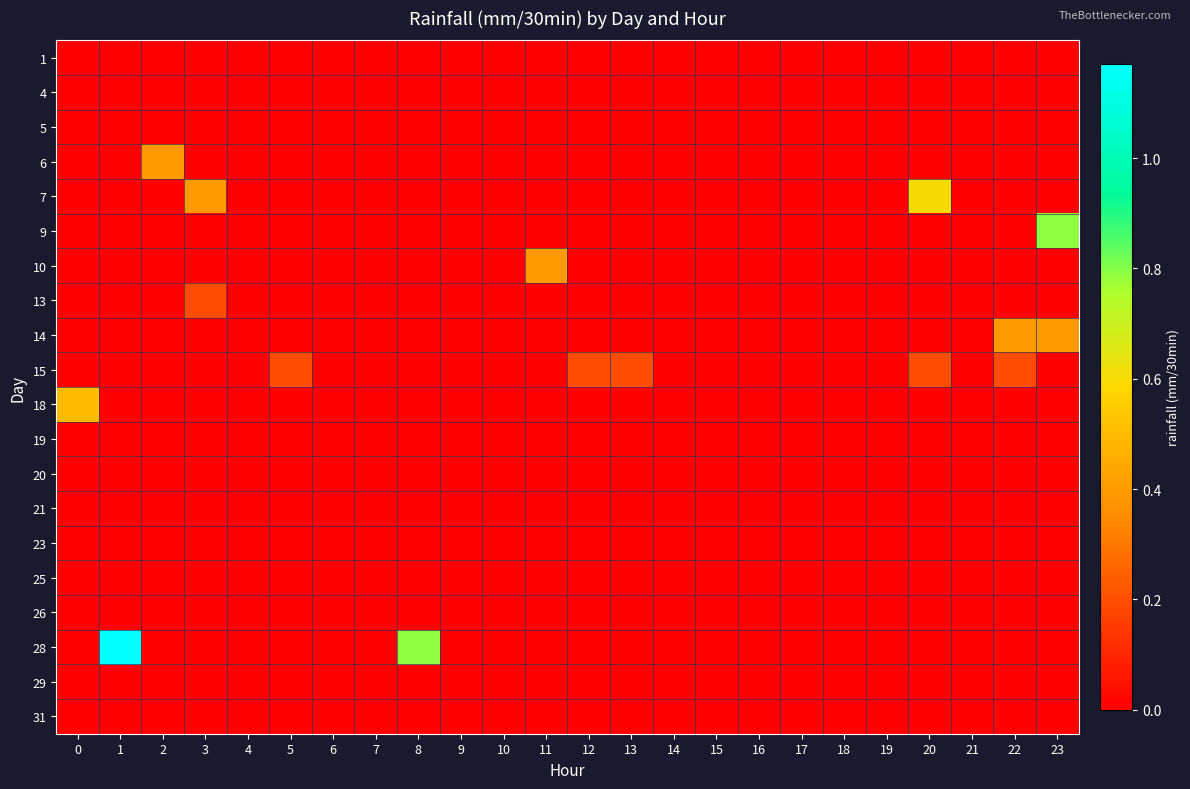

Which series changed the most between 2 and 8?

28